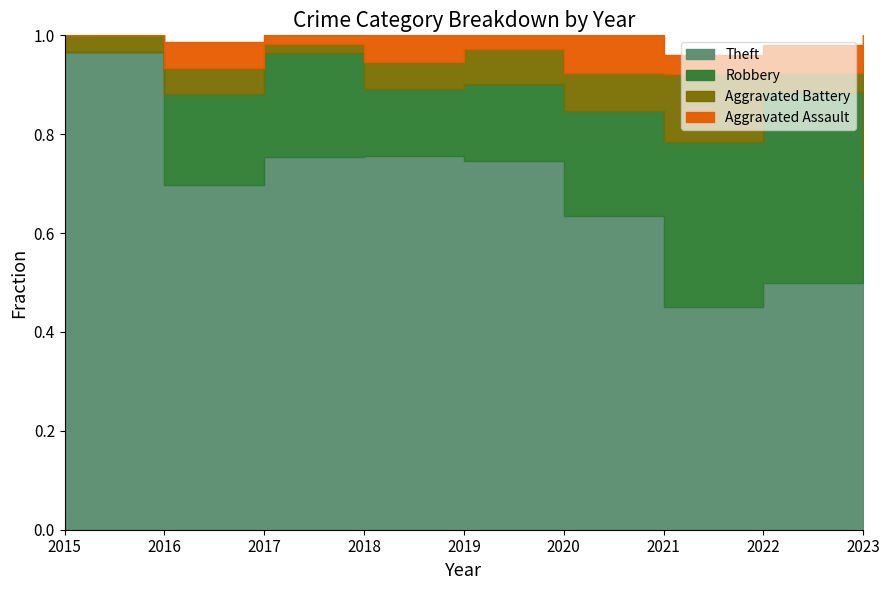

Reading left to right, what are all the values shown in this chart?

Theft: 58	53	43	56	53	33	23	26	11
Robbery: 0	14	12	10	11	11	17	20	1
Aggravated Battery: 2	4	1	4	5	4	7	2	4
Aggravated Assault: 0	4	1	4	2	4	2	3	1